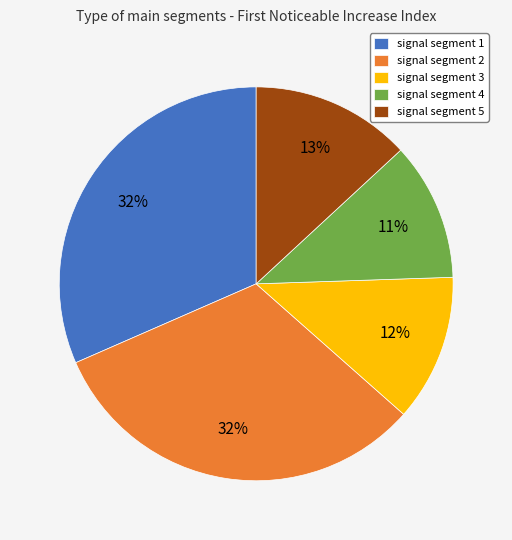

Count the number of slices in the pie.

5